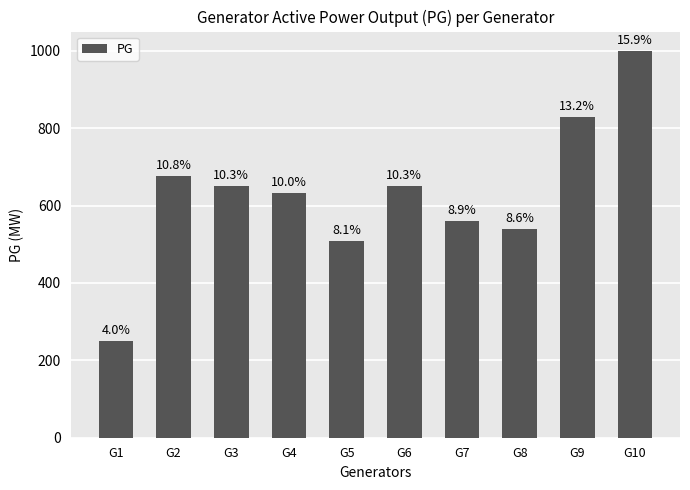

Rank the categories by value from highest to lowest.

G10, G9, G2, G3, G6, G4, G7, G8, G5, G1